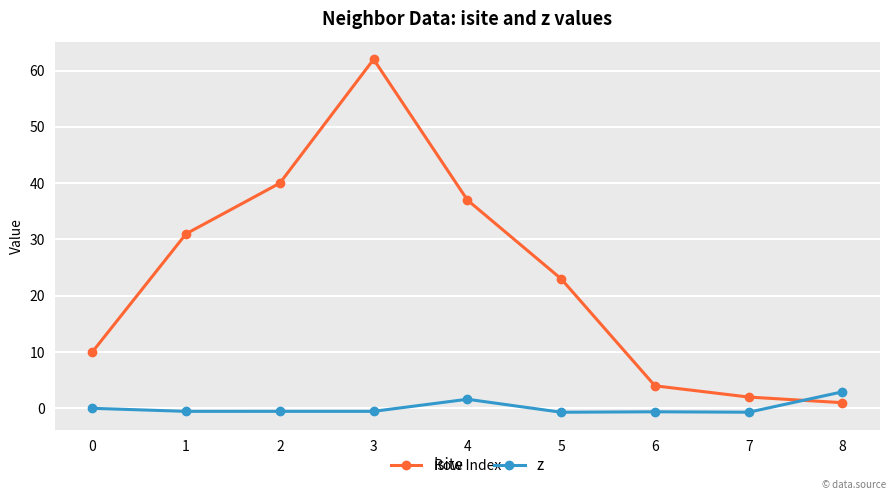

Which series changed the most between 5 and 7?

isite